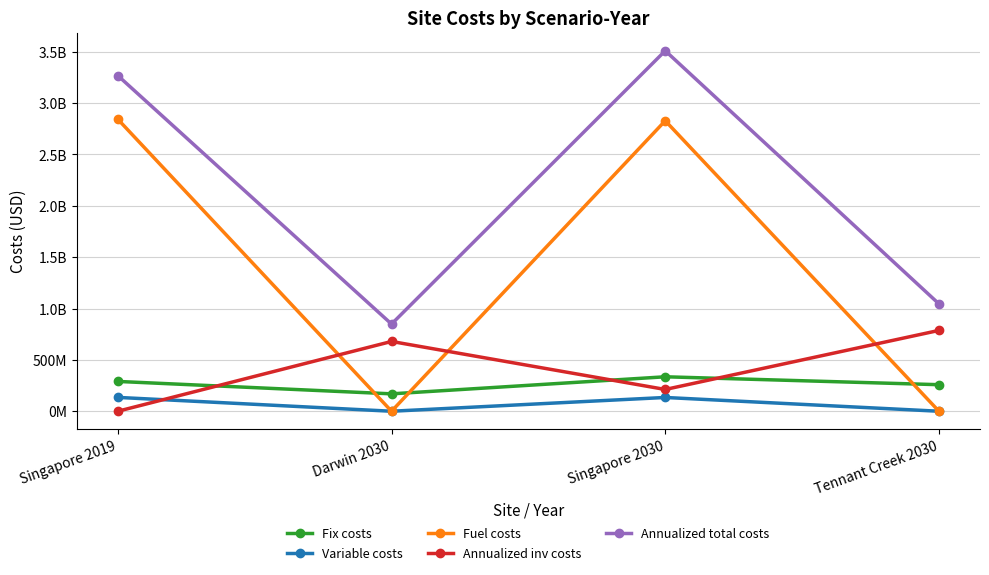

Does the chart have visible grid lines?

Yes